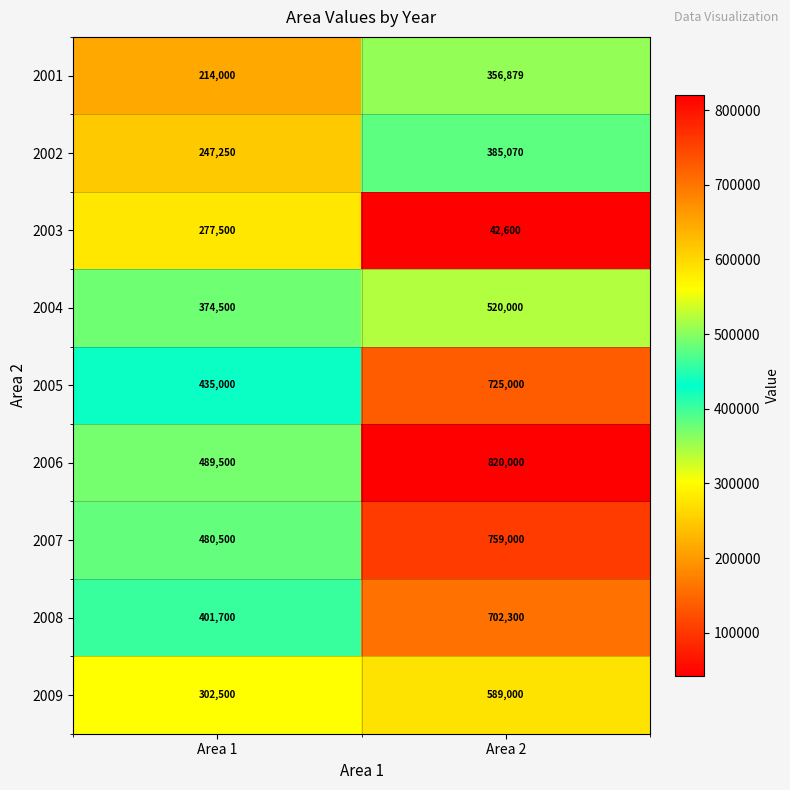

Reading left to right, list all the values displayed in this chart.

2001: 214000	356879
2002: 247250	385070
2003: 277500	42600
2004: 374500	520000
2005: 435000	725000
2006: 489500	820000
2007: 480500	759000
2008: 401700	702300
2009: 302500	589000